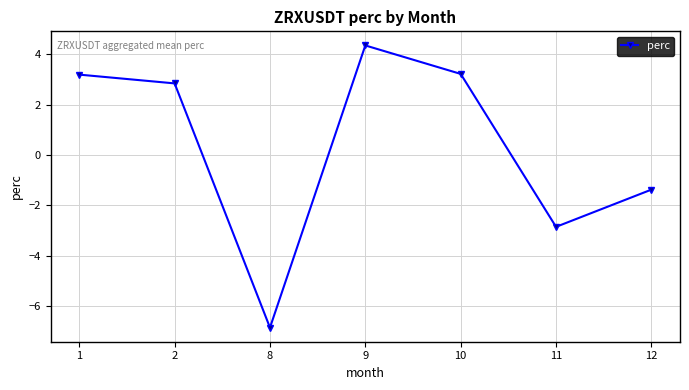

How many values exceed 2?

4